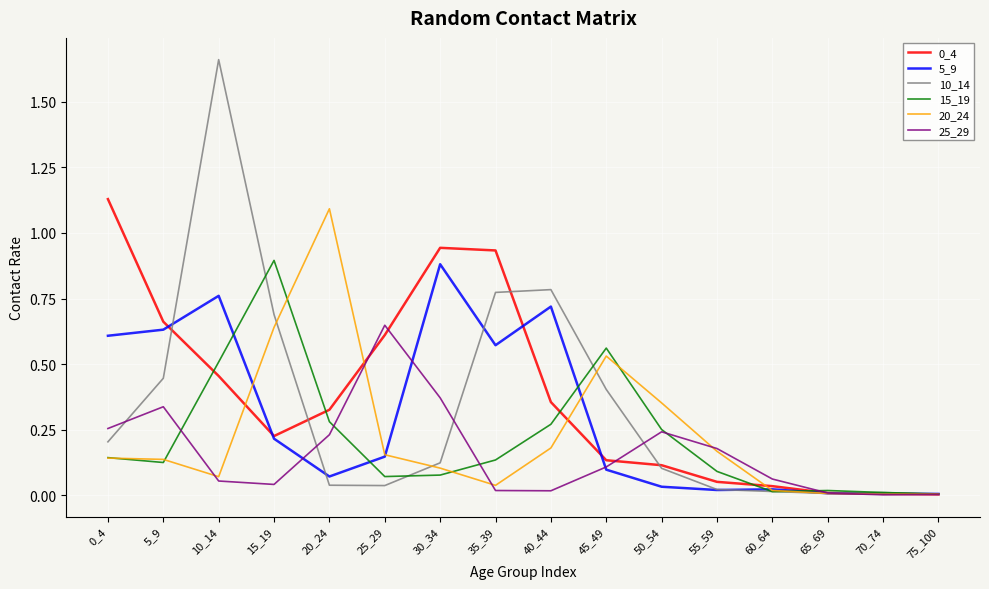

Count the number of data series in this chart.

6